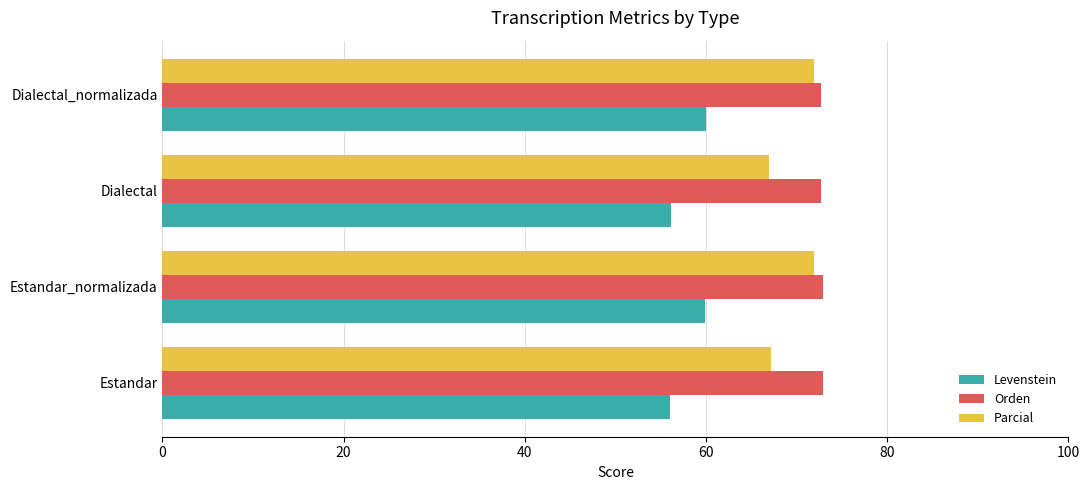

What is the spread (max minus min) of values at Dialectal_normalizada?

12.7